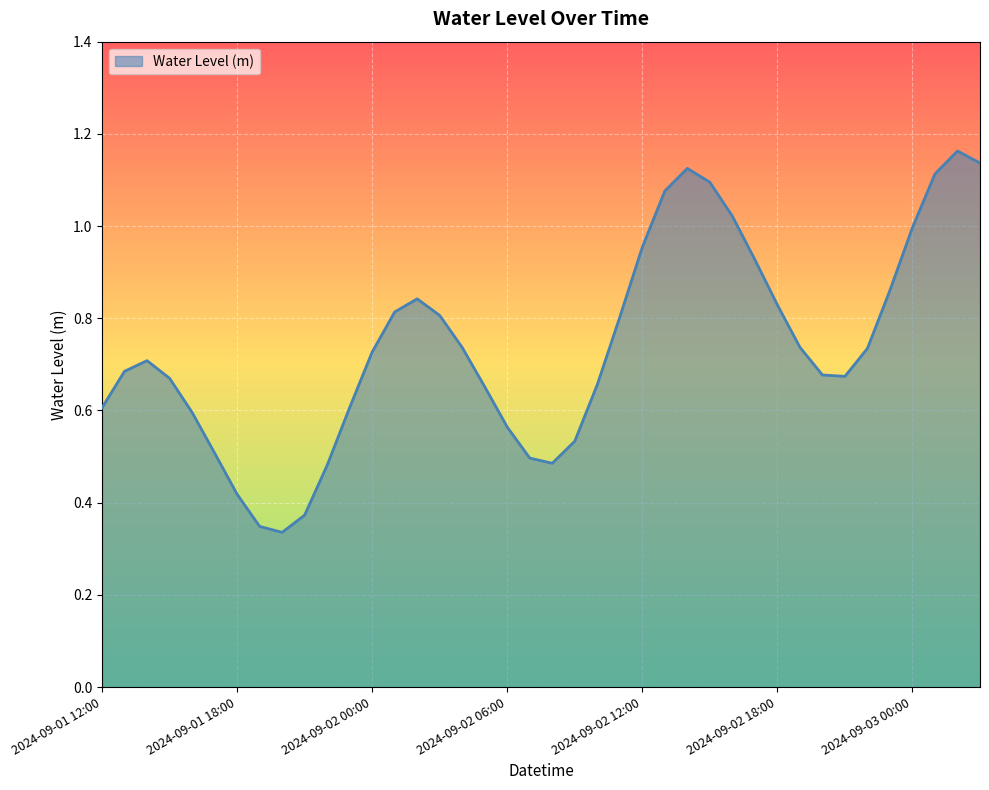

Does the chart have visible grid lines?

Yes